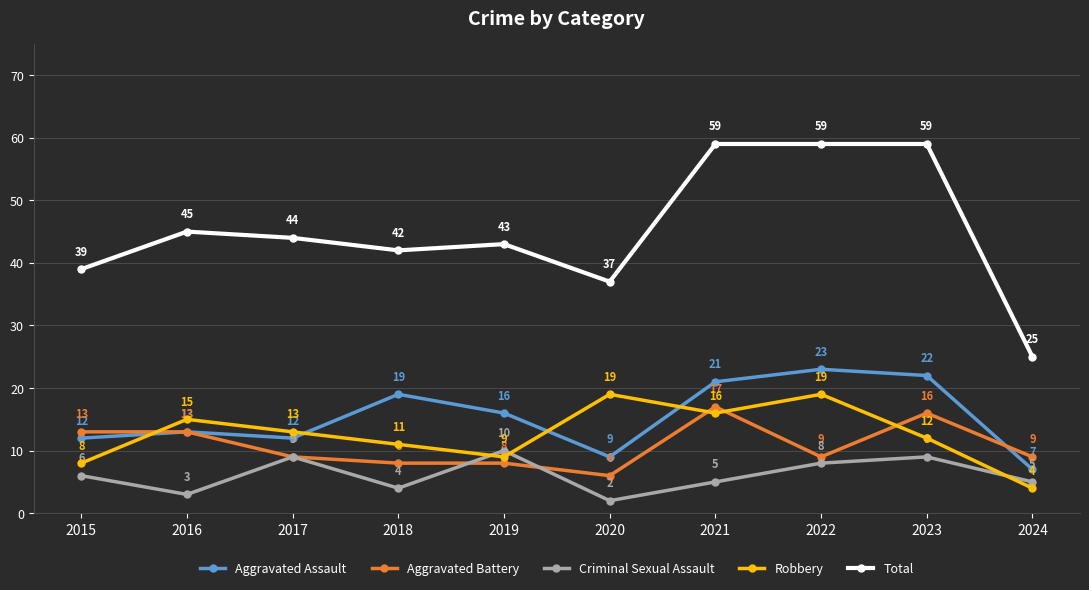

What is the value of the Criminal Sexual Assault point at the 8th from the left?

8